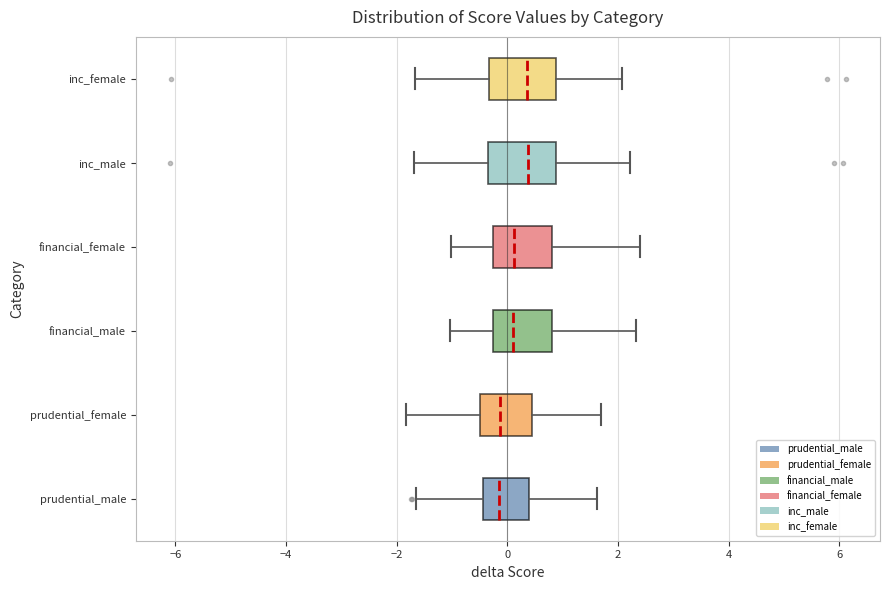

Where does the median line of the box for prudential_male sit on the x-axis? The values are not printed on the chart, so give them approximately, as read against the axis.

-0.2